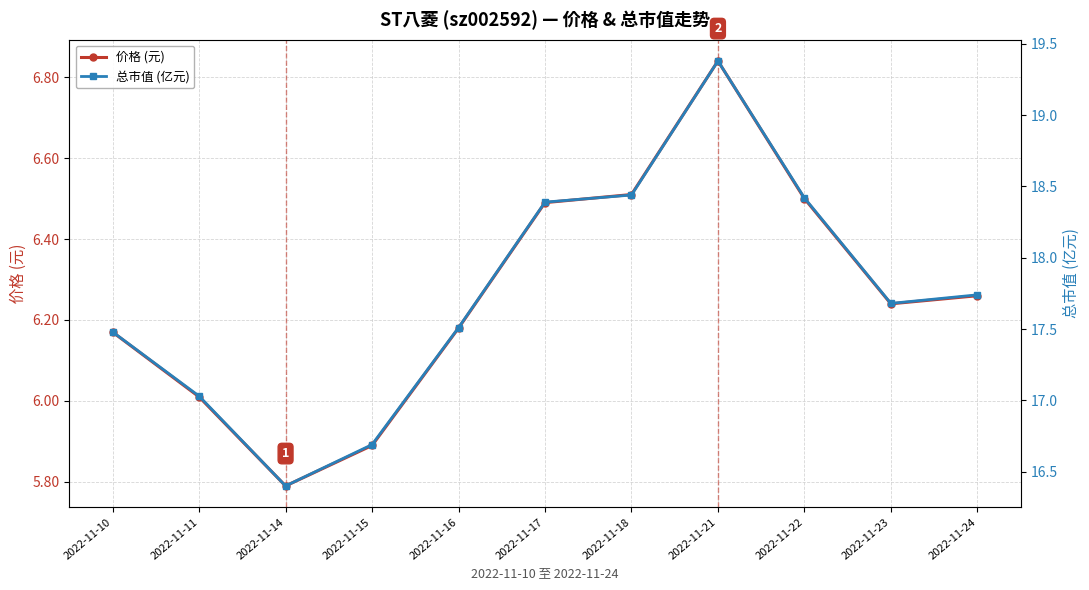

What is the total value across all series at 2022-11-21?

26.2